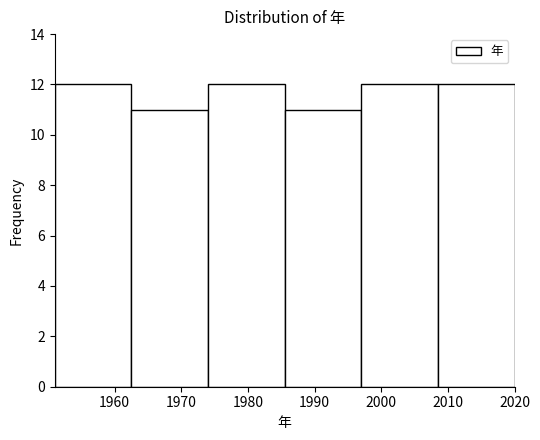

Reading left to right, transcribe this chart: for each bar, give the range it covers on the x-axis and its height. Neither the bar edges nor the heights are printed on the chart, so give them approximately, as read against the axes.

1951.0 to 1962.5: 12
1962.5 to 1974.0: 11
1974.0 to 1985.5: 12
1985.5 to 1997.0: 11
1997.0 to 2008.5: 12
2008.5 to 2020.0: 12